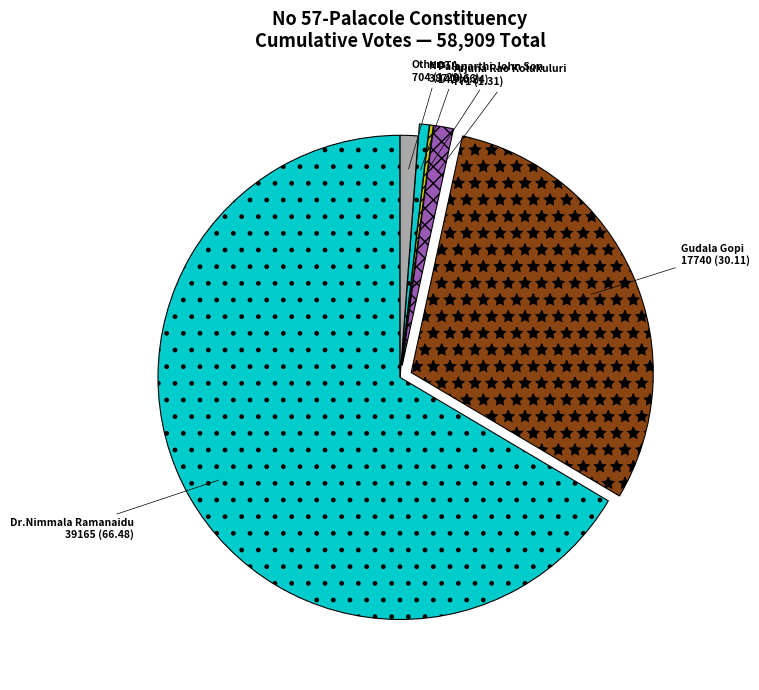

What is the largest slice in the pie chart?

Dr.Nimmala Ramanaidu